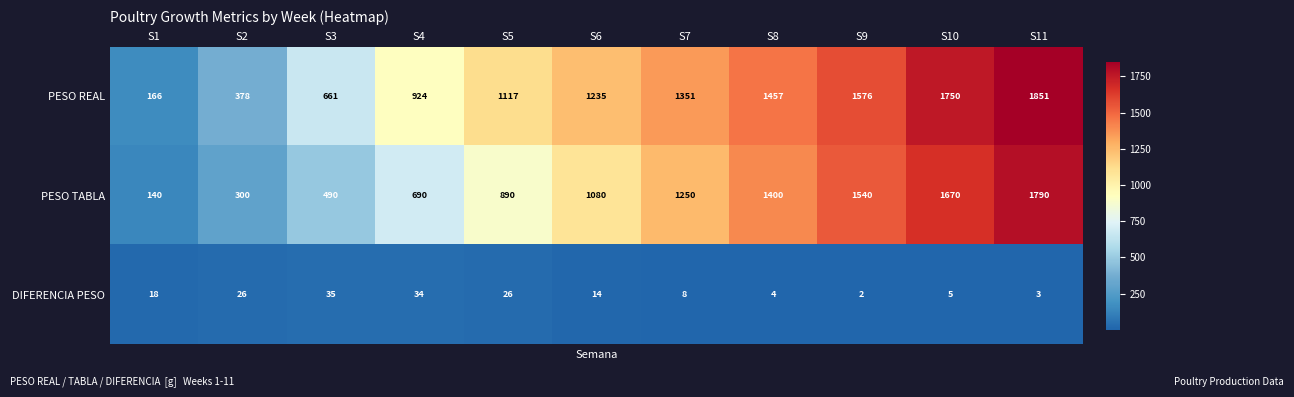

Which label corresponds to the smallest value in the chart?

S9